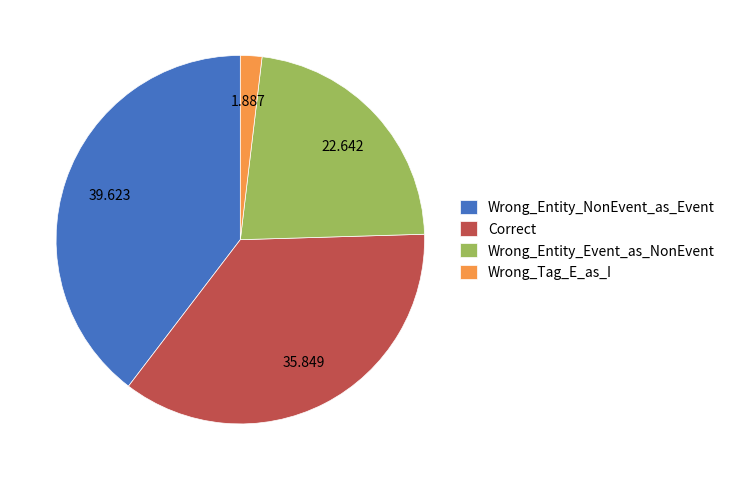

Between Wrong_Entity_NonEvent_as_Event and Wrong_Entity_Event_as_NonEvent, which is larger?

Wrong_Entity_NonEvent_as_Event